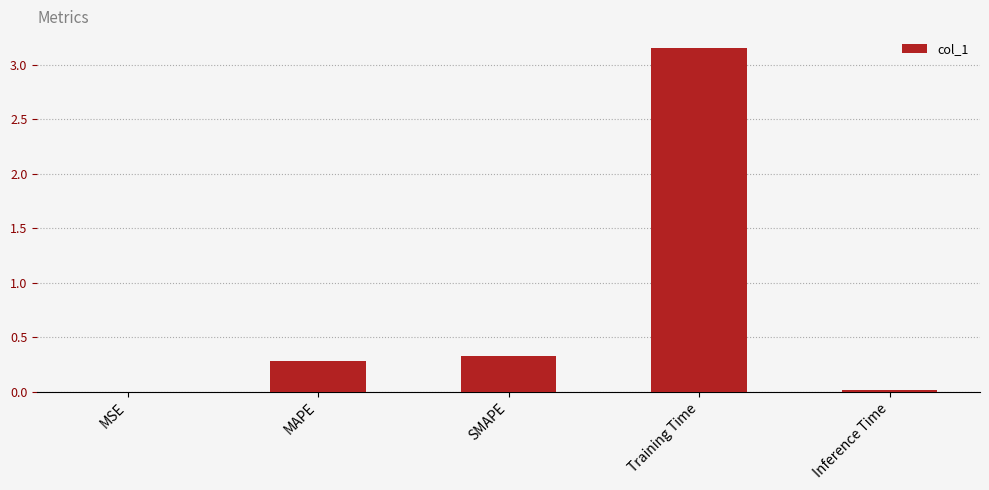

Between SMAPE and Inference Time, which is larger?

SMAPE